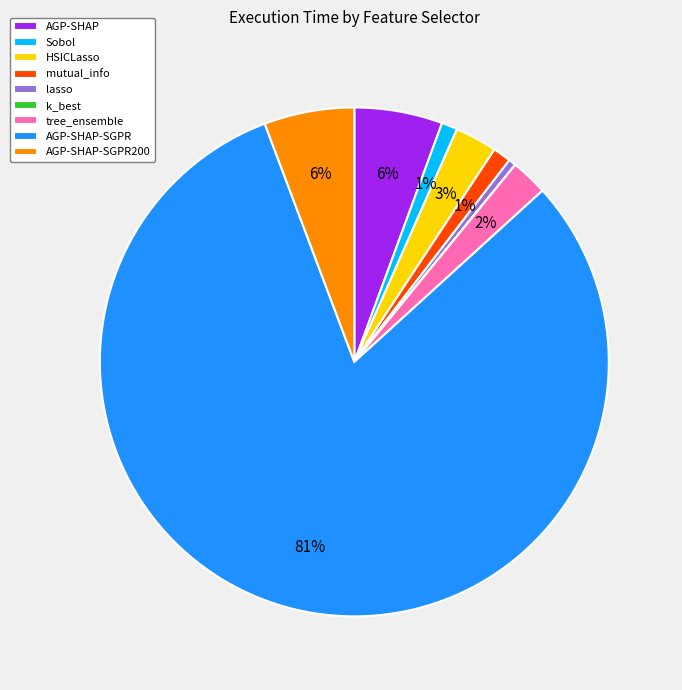

Is there any slice that represents more than half of the pie?

Yes